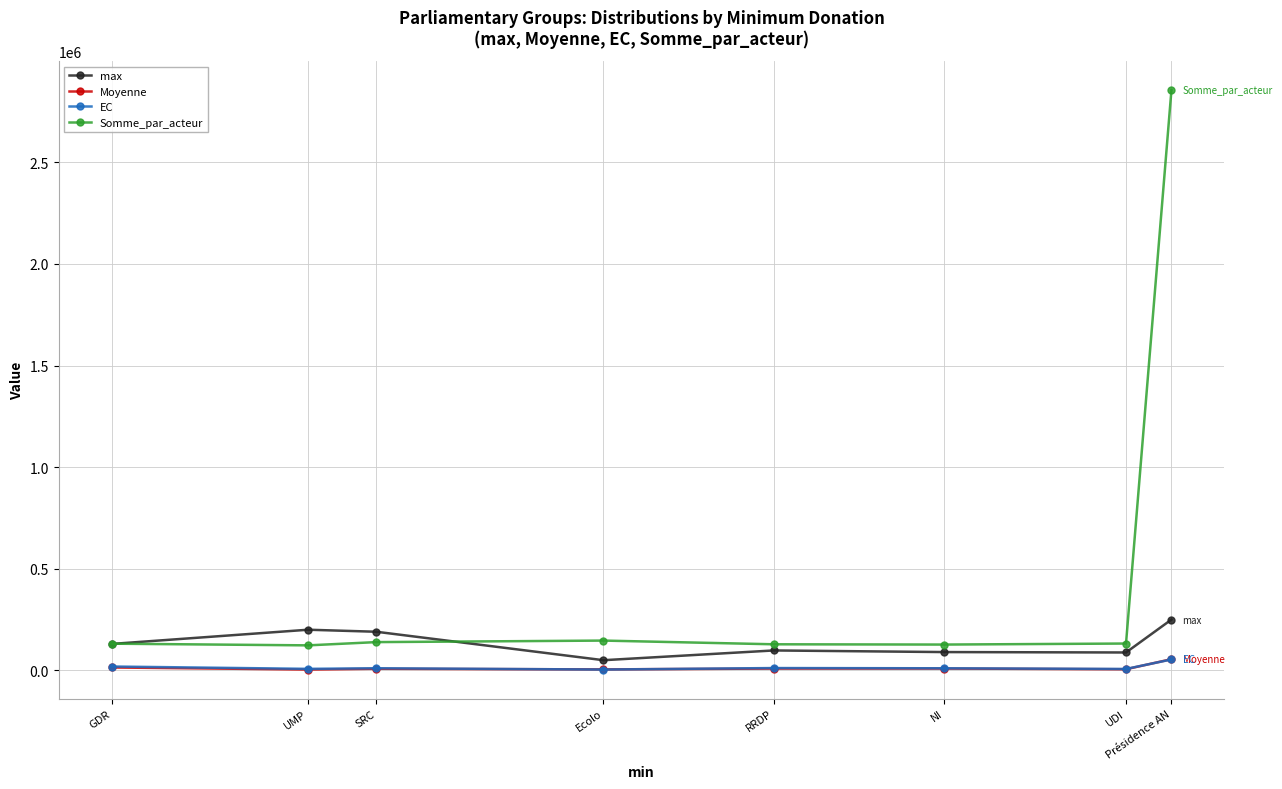

What is the sum of all EC values?

122853.3